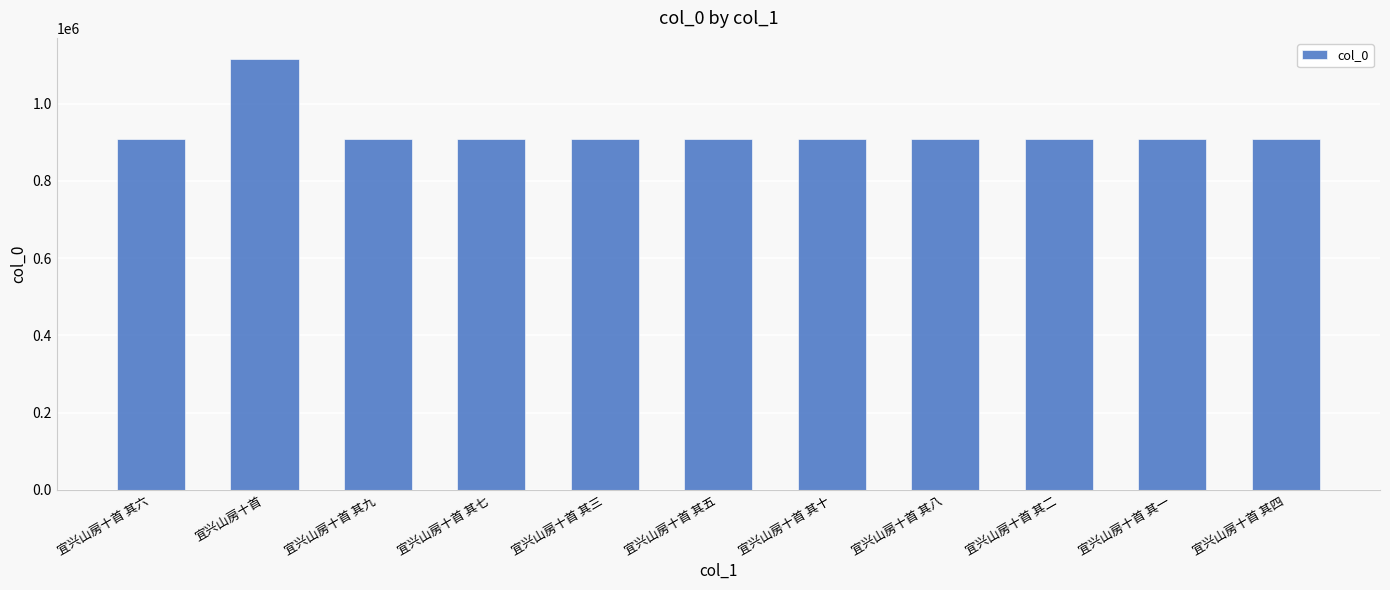

Where is the data nearest to the value 1011884?

宜兴山房十首 其一